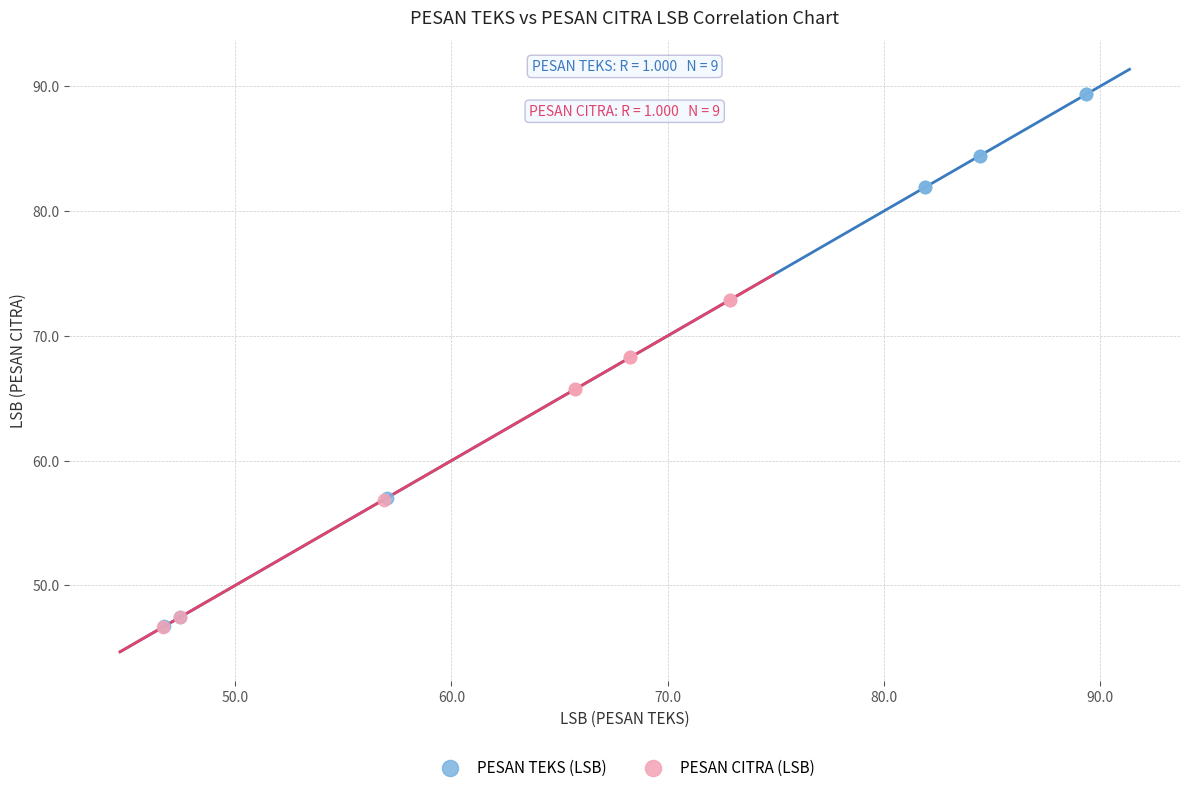

Which series has the largest Y range (max minus min)?

PESAN TEKS (LSB)